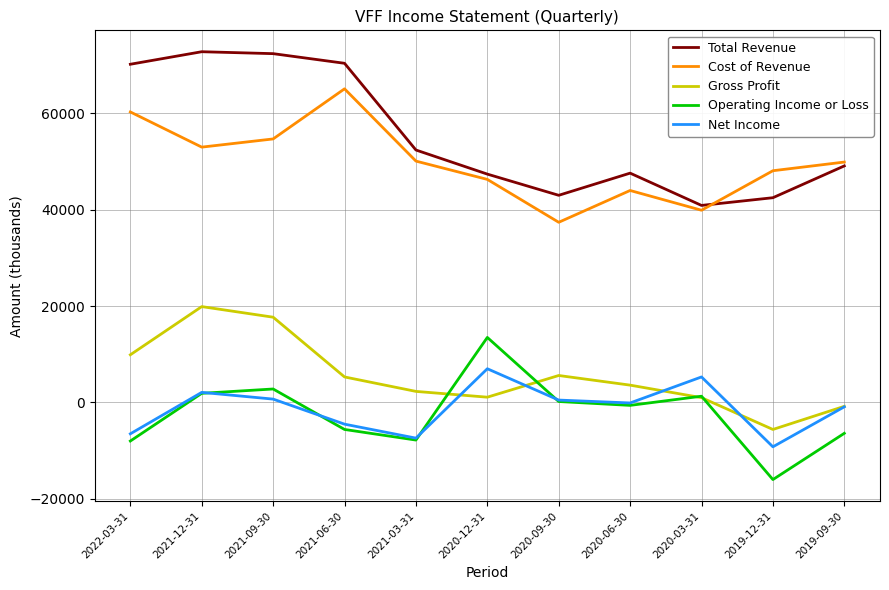

What is the approximate value of Cost of Revenue at 2020-09-30?

37400